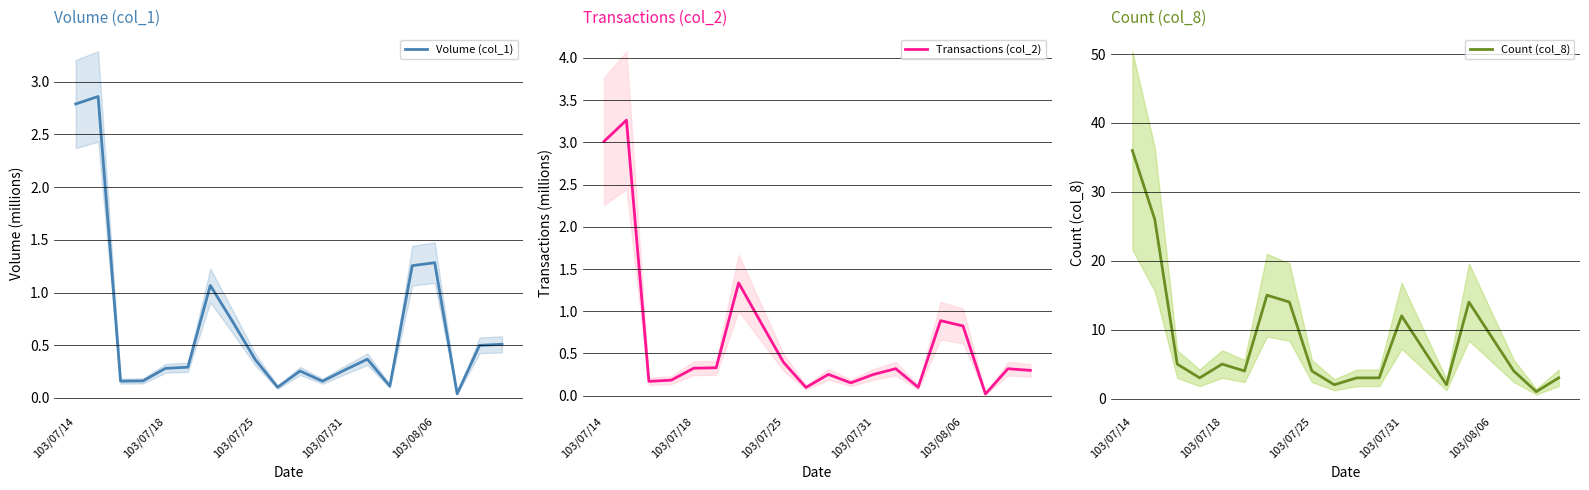

Where is Transactions (col_2) nearest to the value 1?

15